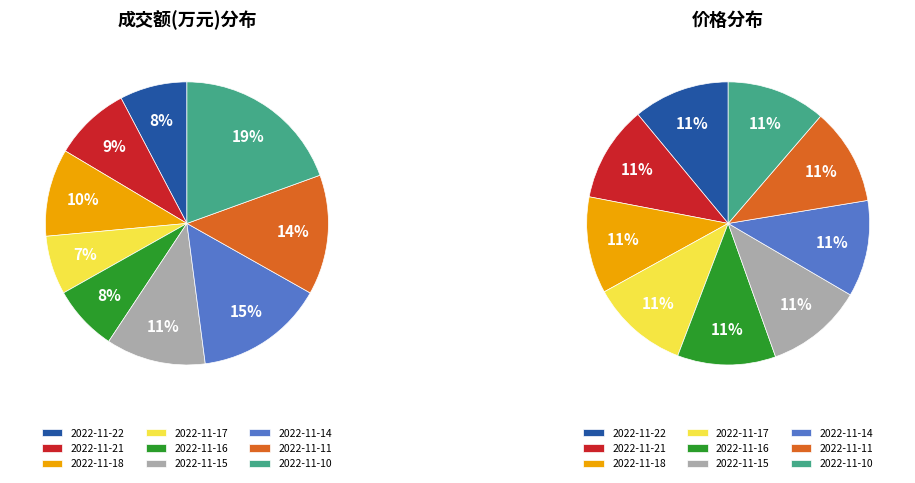

Which has a higher value, 2022-11-11 or 2022-11-22?

2022-11-11